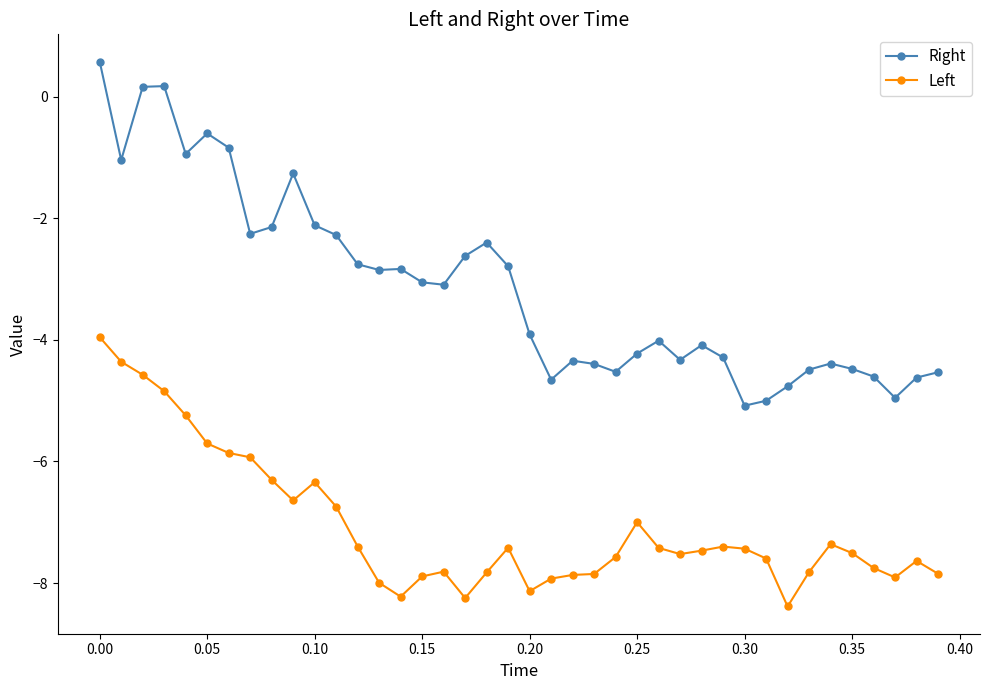

Which series has the widest spread of values?

Right